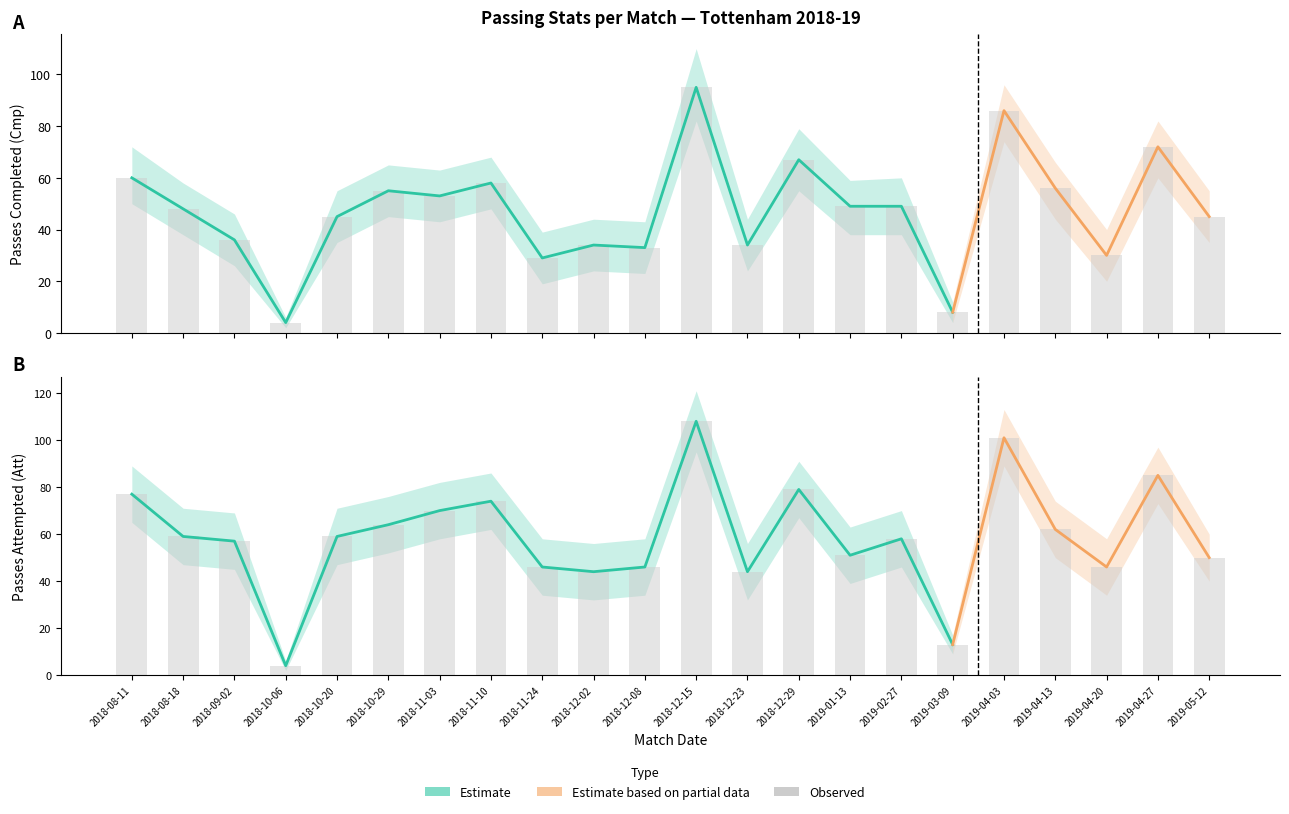

List the labels in order of Att value, largest first.

2018-12-15, 2019-04-03, 2019-04-27, 2018-12-29, 2018-08-11, 2018-11-10, 2018-11-03, 2018-10-29, 2019-04-13, 2018-08-18, 2018-10-20, 2019-02-27, 2018-09-02, 2019-01-13, 2019-05-12, 2018-11-24, 2018-12-08, 2019-04-20, 2018-12-02, 2018-12-23, 2019-03-09, 2018-10-06